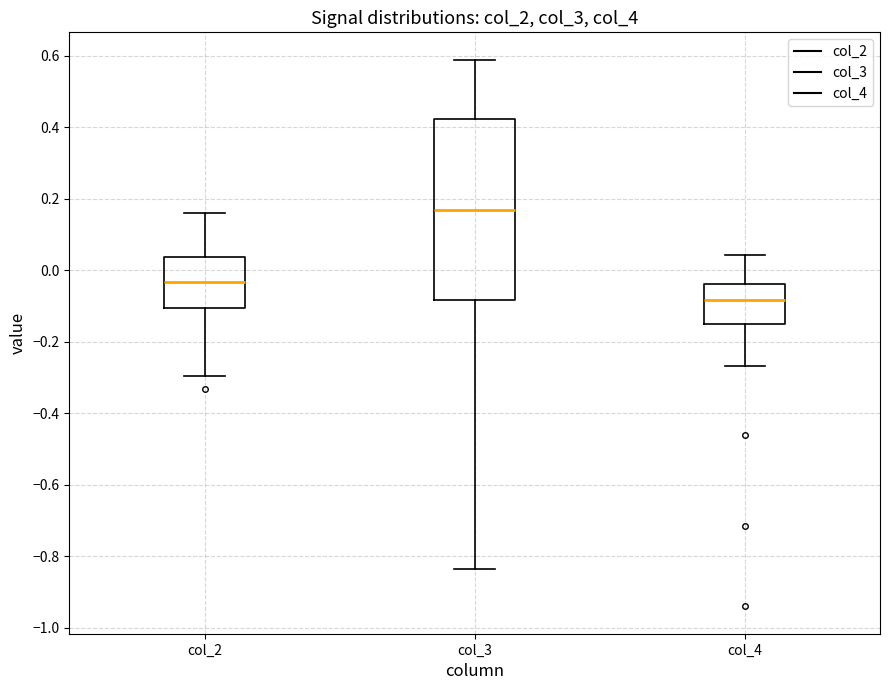

Comparing the boxes themselves (not the whiskers), which one is the tallest?

col_3